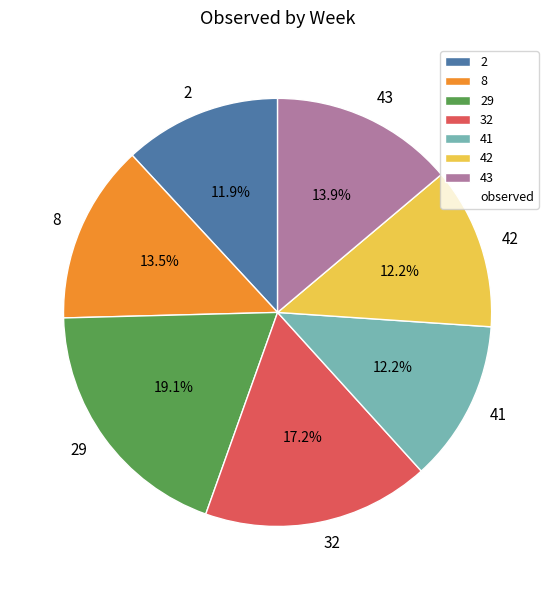

Is it true that 29 is 19% of the pie?

True